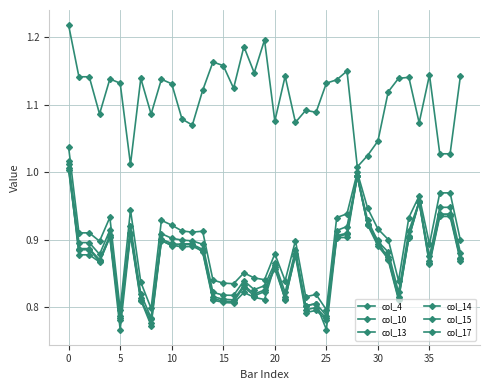

True or false: col_13 and col_14 intersect in this chart.

False